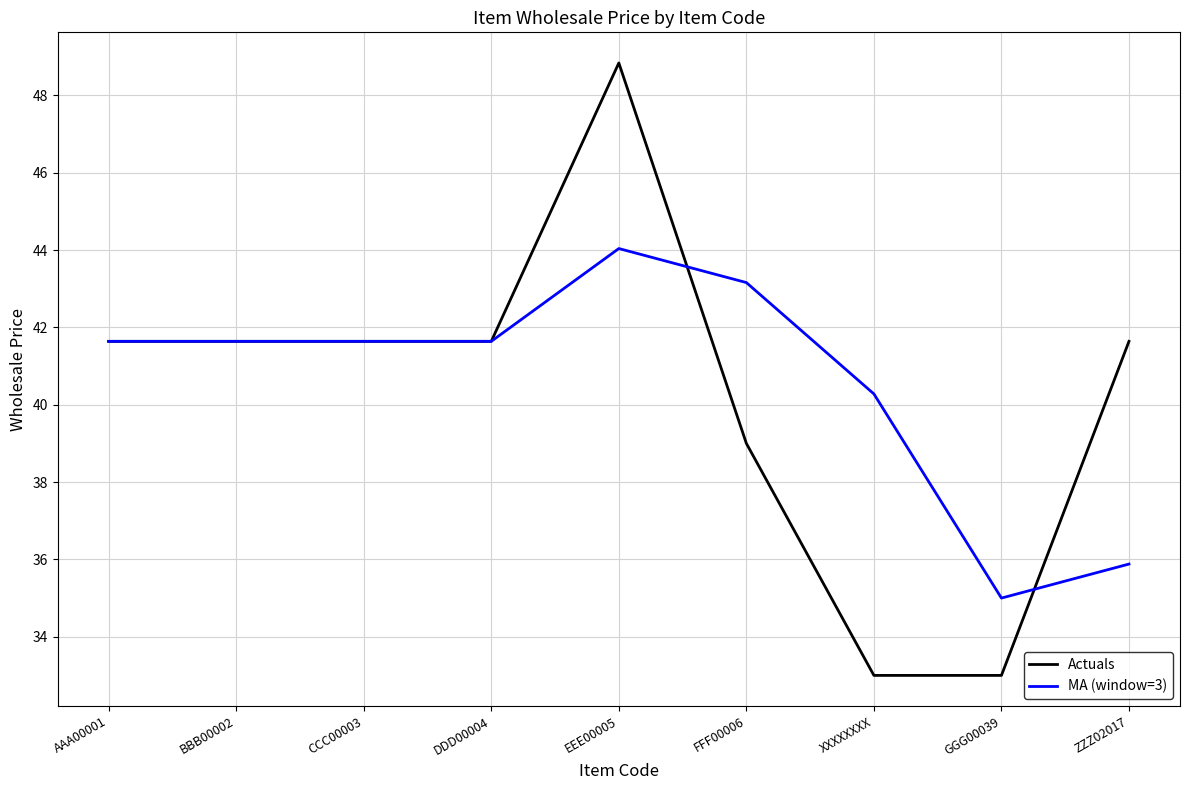

Does the chart have visible grid lines?

Yes